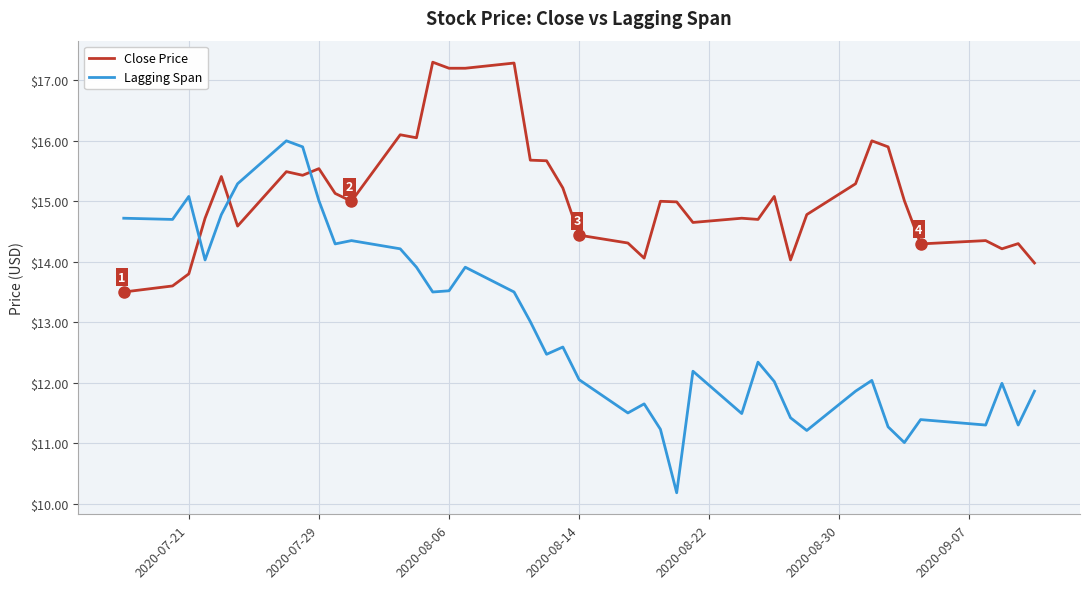

What is the greatest value displayed?

17.3